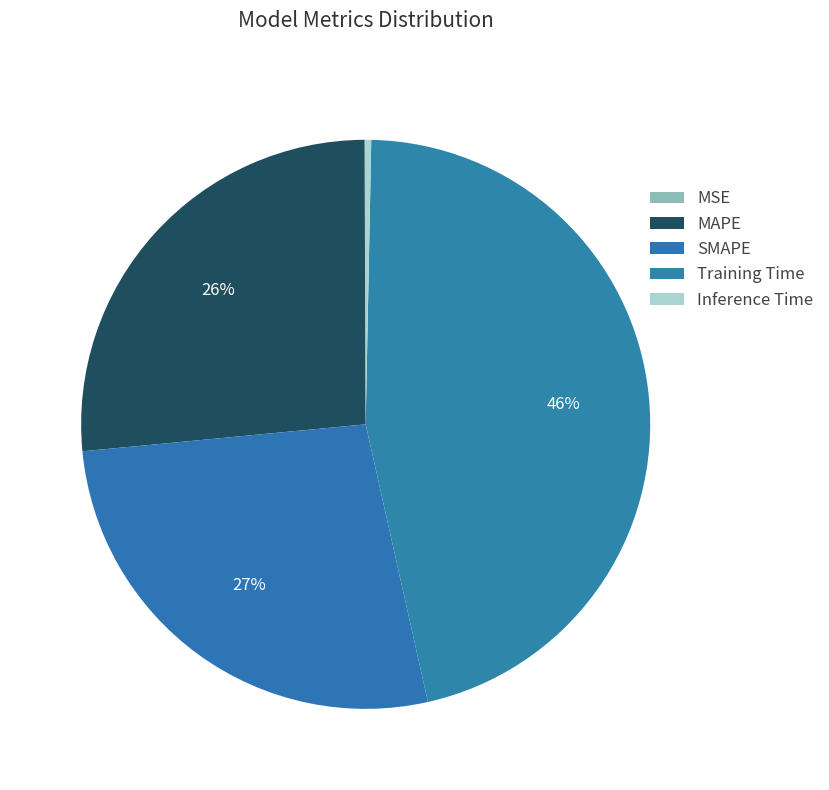

Count the number of slices in the pie.

5